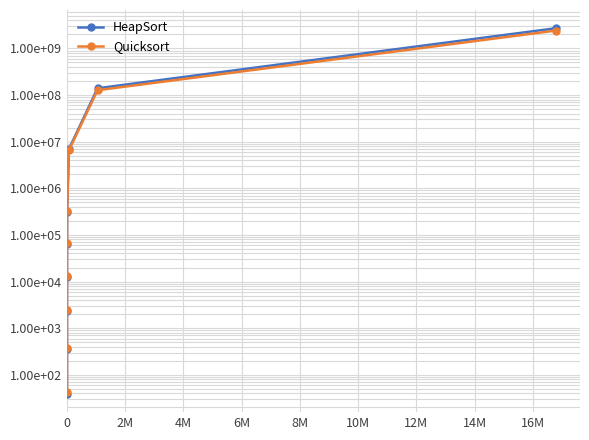

Reading left to right, extract all data points from this chart.

HeapSort: 39	352	2302	12609	64832	316241	6896675	139686014	2704214817
Quicksort: 43	367	2400	13365	68171	330900	6489444	126902988	2412298523